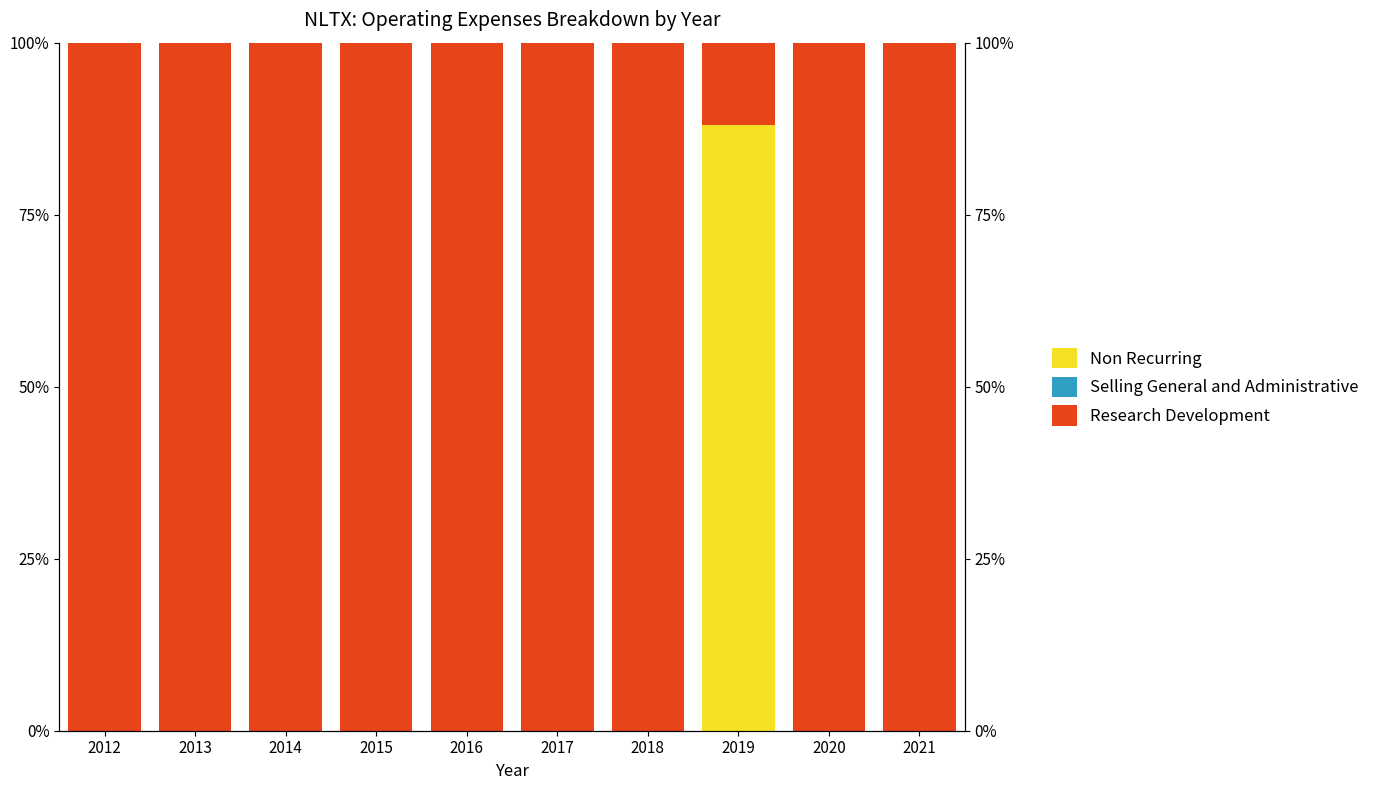

Where is Selling General and Administrative nearest to the value 0?

2012